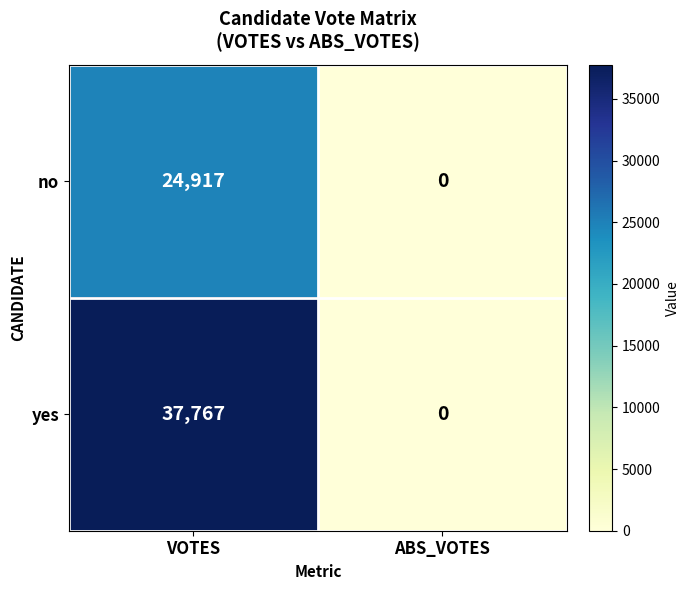

What is the difference between the no values at VOTES and ABS_VOTES?

24917